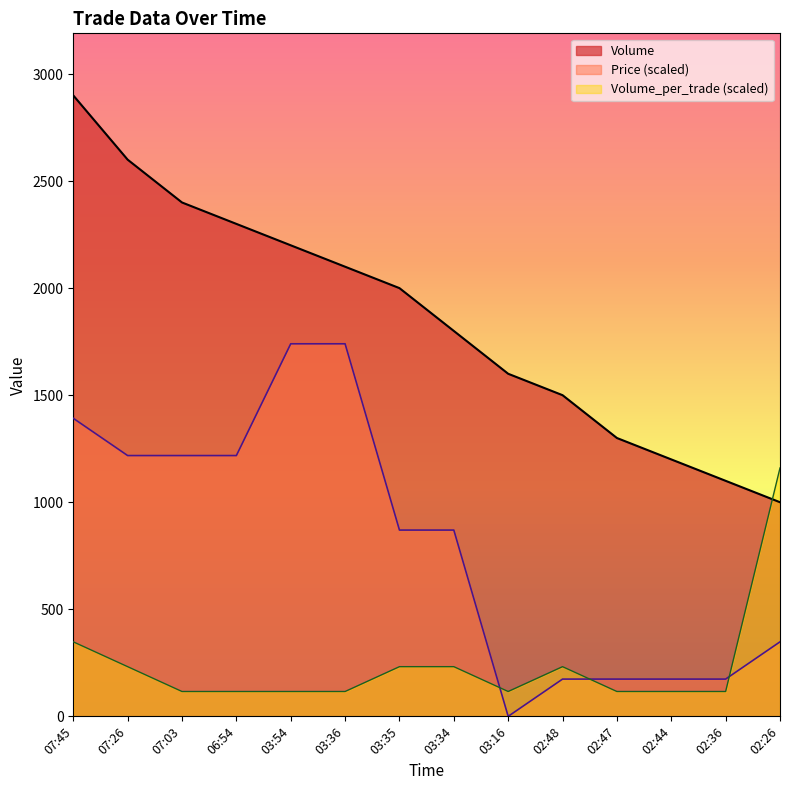

What are all the series names shown in the legend?

Volume, Price (scaled), Volume_per_trade (scaled)